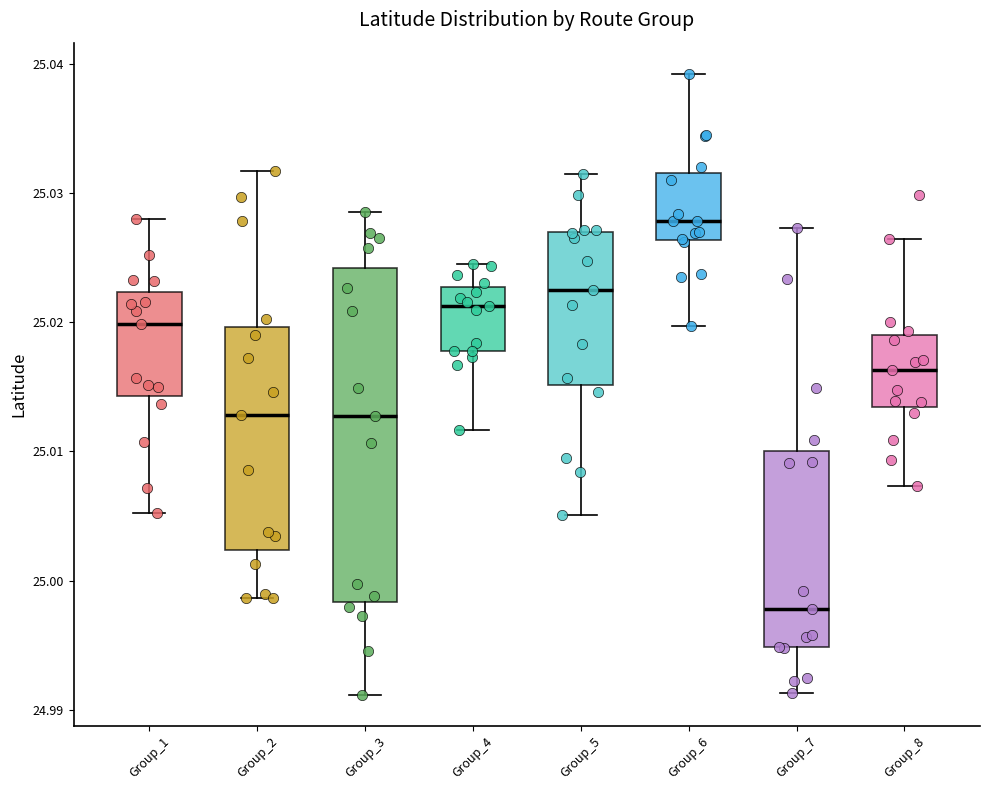

Reading left to right, transcribe this box plot: for each box, give where its median line is, the range the box spans, and where its two whiskers end, as read against the y-axis. The values are not printed on the chart, so give them approximately, as read against the axis.

Group_1: median 25.020, box 25.014 to 25.022, whiskers 25.005 to 25.028
Group_2: median 25.013, box 25.002 to 25.020, whiskers 24.999 to 25.032
Group_3: median 25.013, box 24.998 to 25.024, whiskers 24.991 to 25.029
Group_4: median 25.021, box 25.018 to 25.023, whiskers 25.012 to 25.025
Group_5: median 25.023, box 25.015 to 25.027, whiskers 25.005 to 25.032
Group_6: median 25.028, box 25.026 to 25.032, whiskers 25.020 to 25.039
Group_7: median 24.998, box 24.995 to 25.010, whiskers 24.991 to 25.027
Group_8: median 25.016, box 25.013 to 25.019, whiskers 25.007 to 25.026